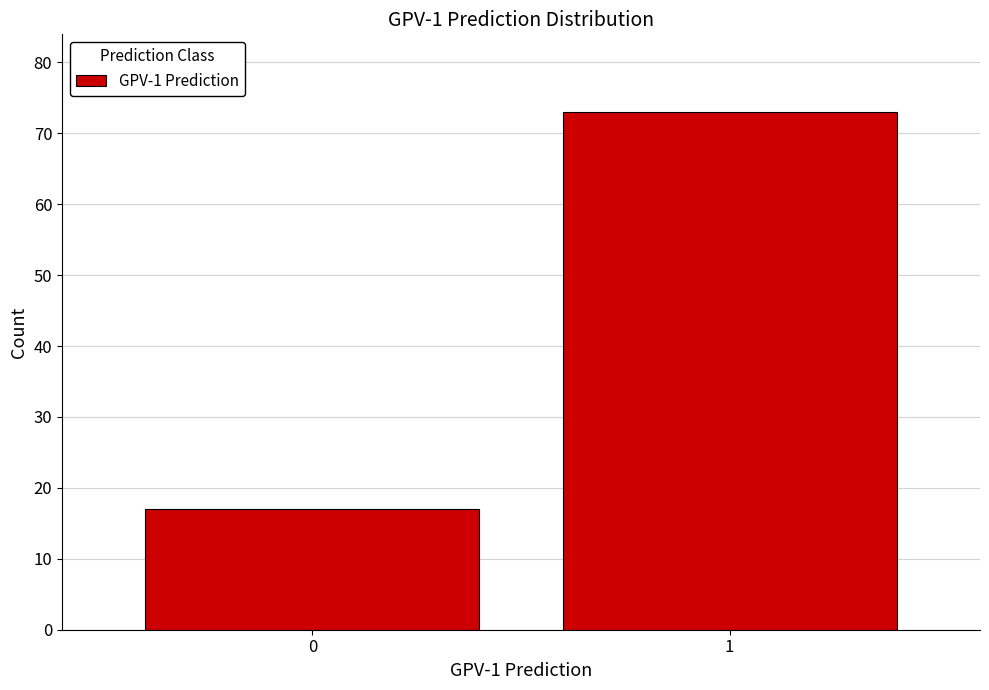

Reading left to right, extract all data points from this chart.

17	73